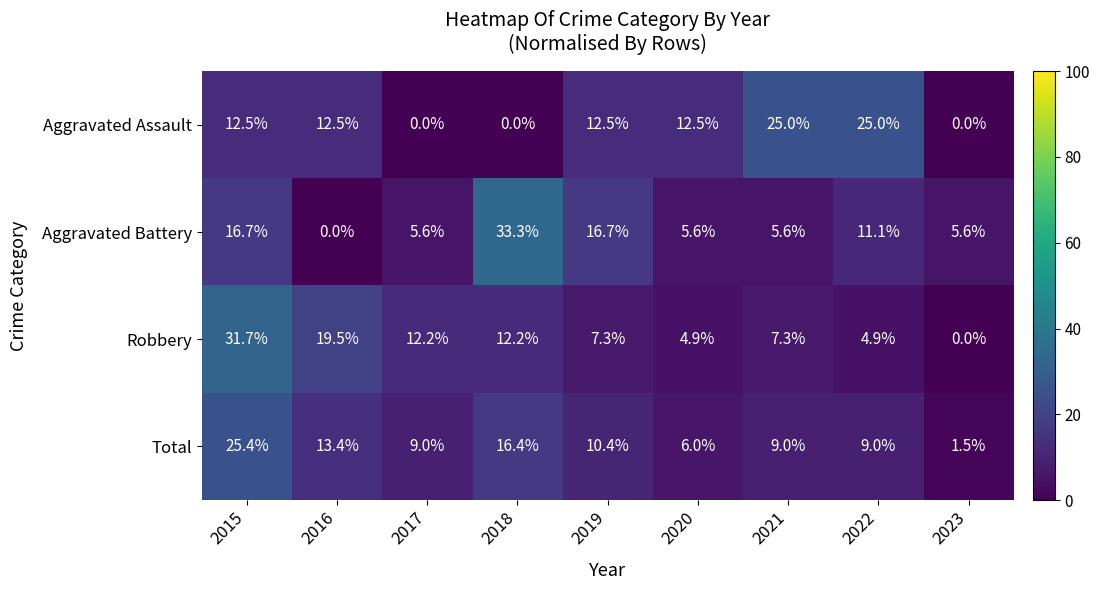

Which category has the highest value across all series?

2018